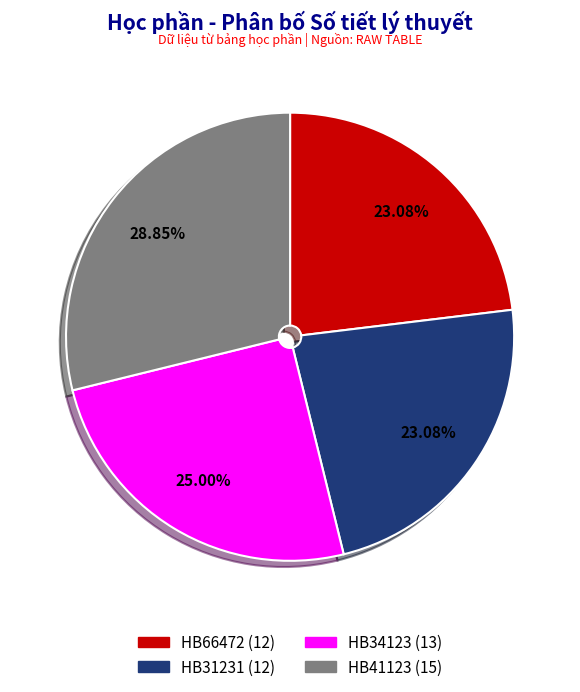

How much of the chart is everything except HB66472?

76.9%